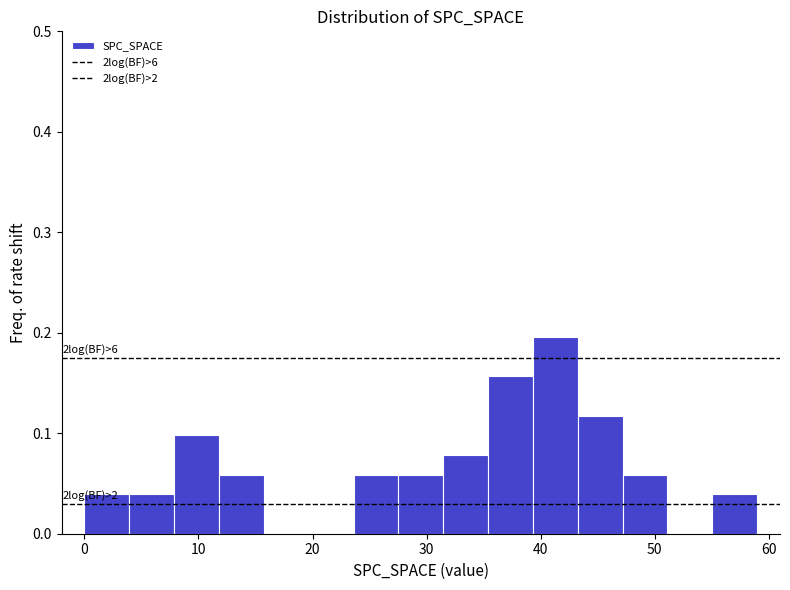

Around what value on the x-axis is the tallest bar? Give the approximate position of its centre, as read against the axis.

41